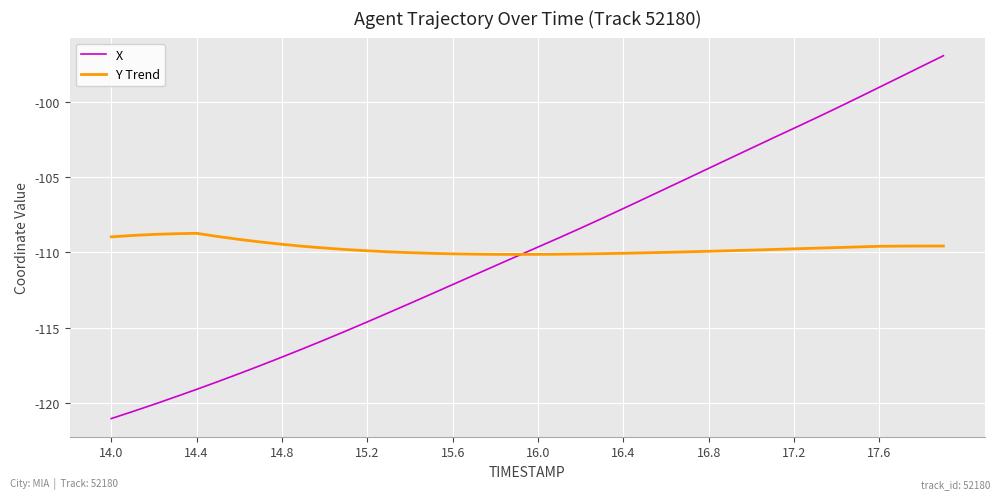

What are all the series names shown in the legend?

X, Y Trend